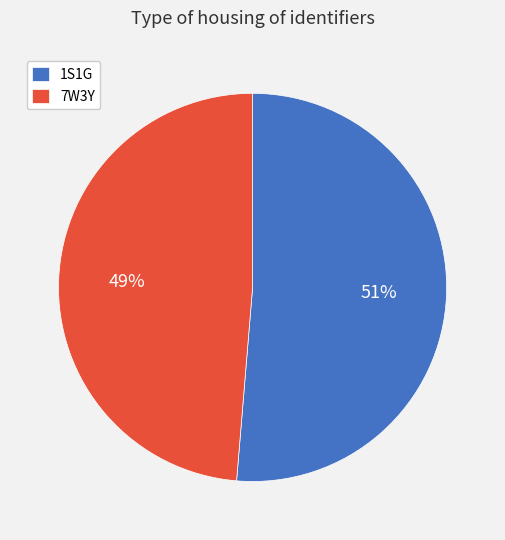

How many slices are in this pie chart?

2